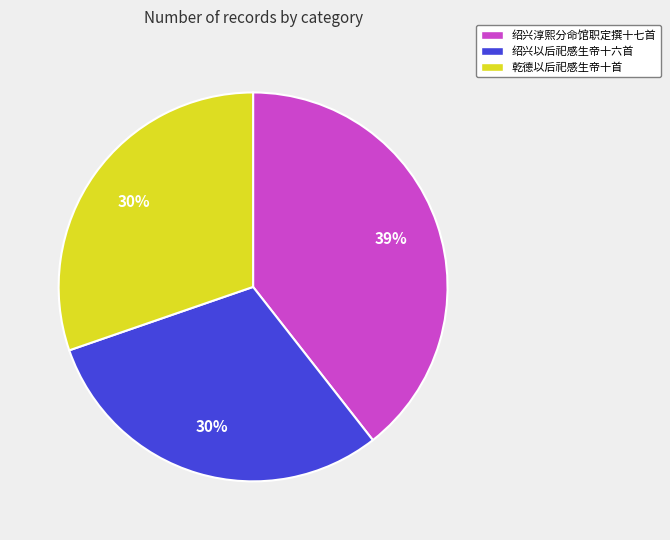

To the nearest percent, what is the combined percentage of 绍兴以后祀感生帝十六首 and 乾德以后祀感生帝十首?

61%